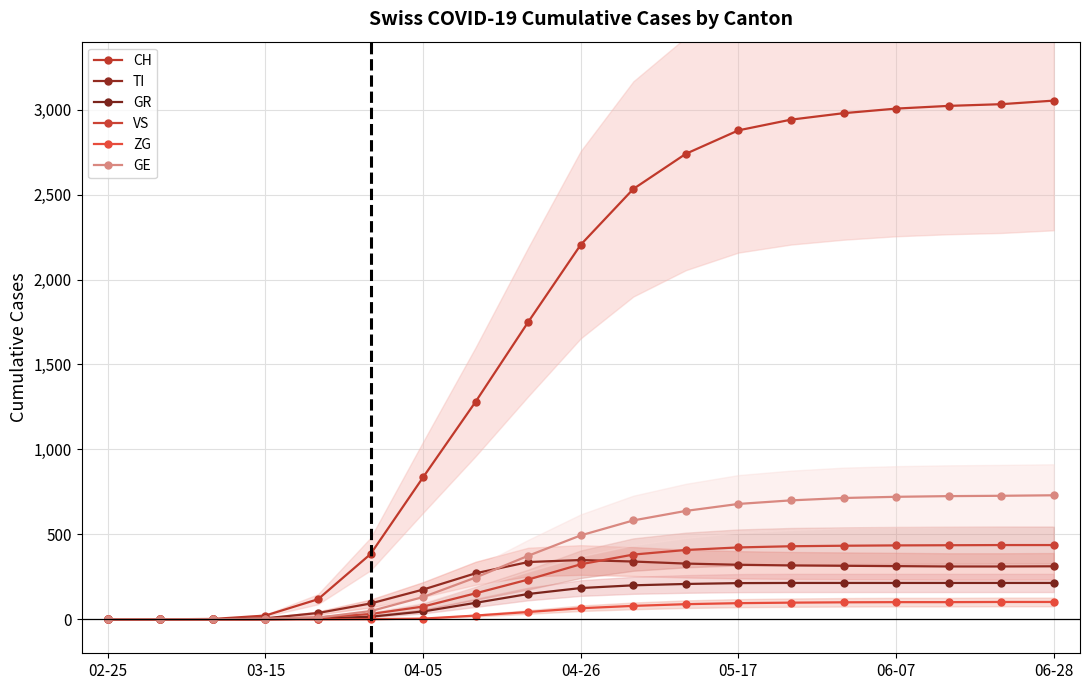

What is the sum of the GE values at 9 and 03-15?

494